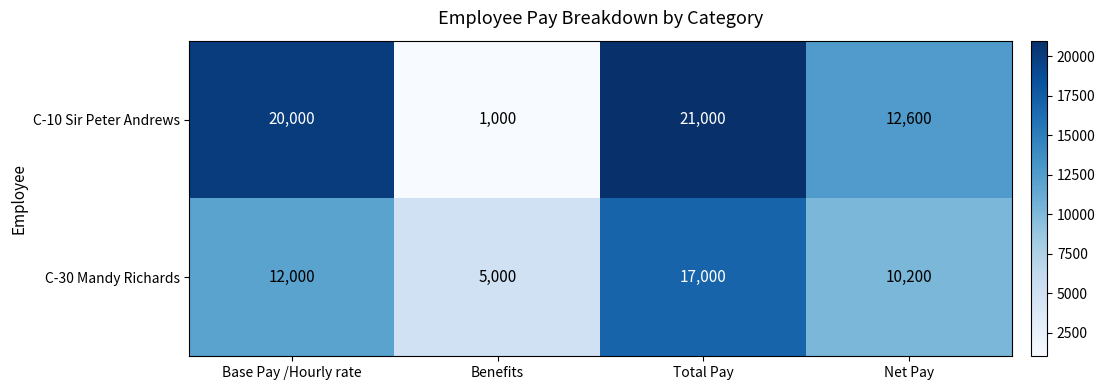

How many series are shown in this chart?

2